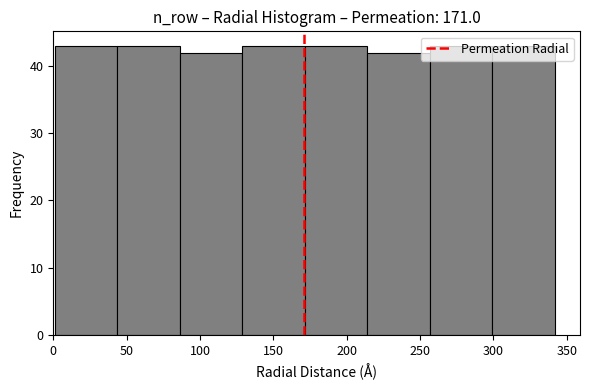

Reading left to right, list every bar in this chart as the range it spans on the x-axis followed by its height. Neither the bar edges nor the heights are printed on the chart, so give them approximately, as read against the axes.

0 to 45: 43
45 to 85: 43
85 to 130: 42
130 to 170: 43
170 to 215: 43
215 to 255: 42
255 to 300: 43
300 to 340: 43